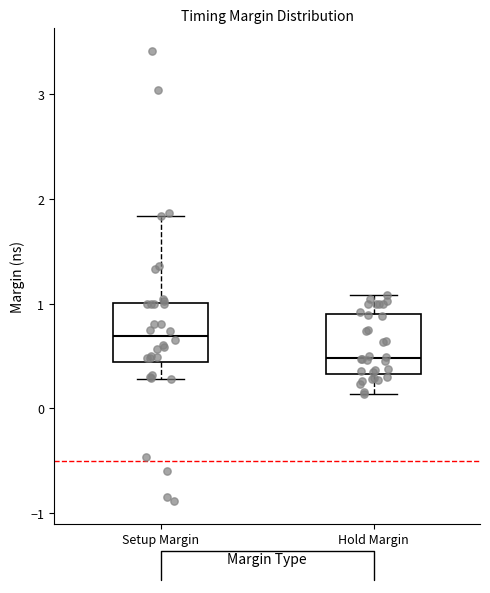

Which box's median line is the lowest?

Hold Margin